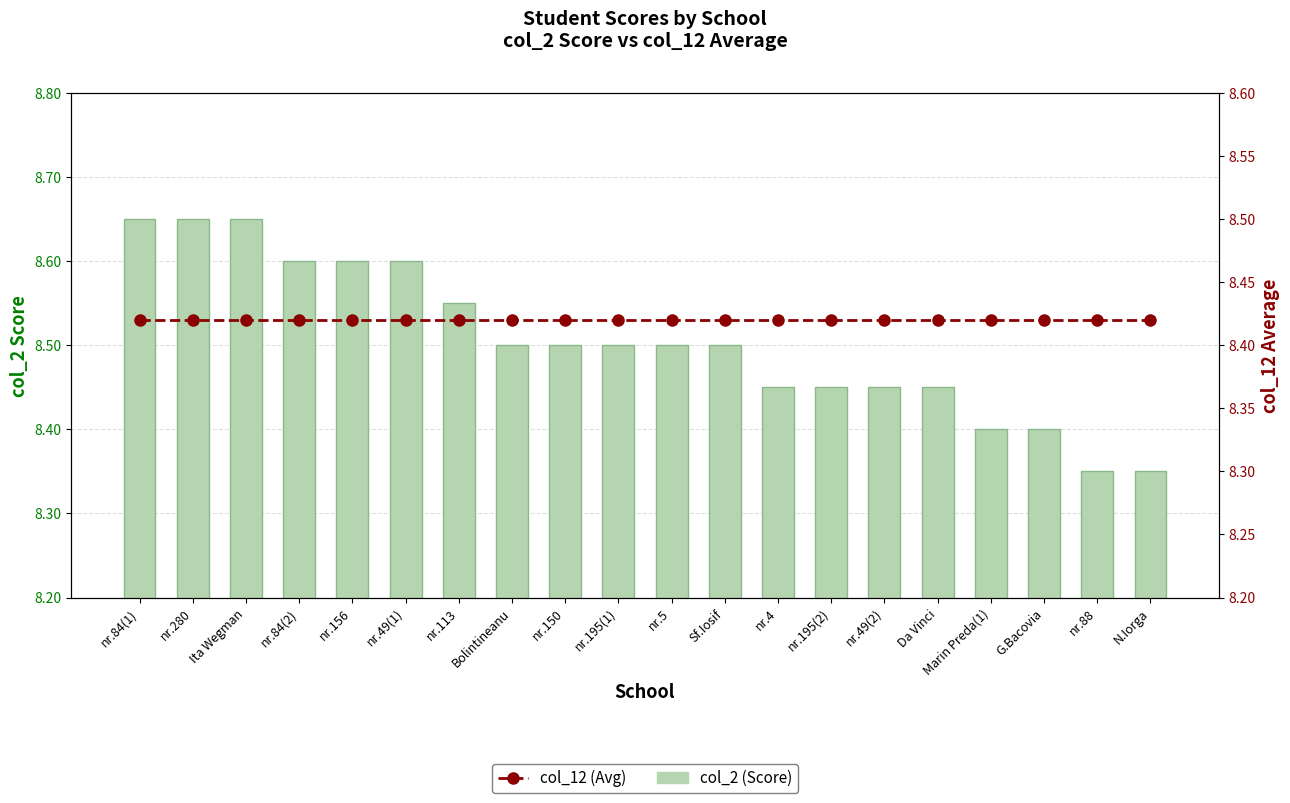

The col_12 (Avg) series shows 8.4 at nr.84(2). True or false?

True